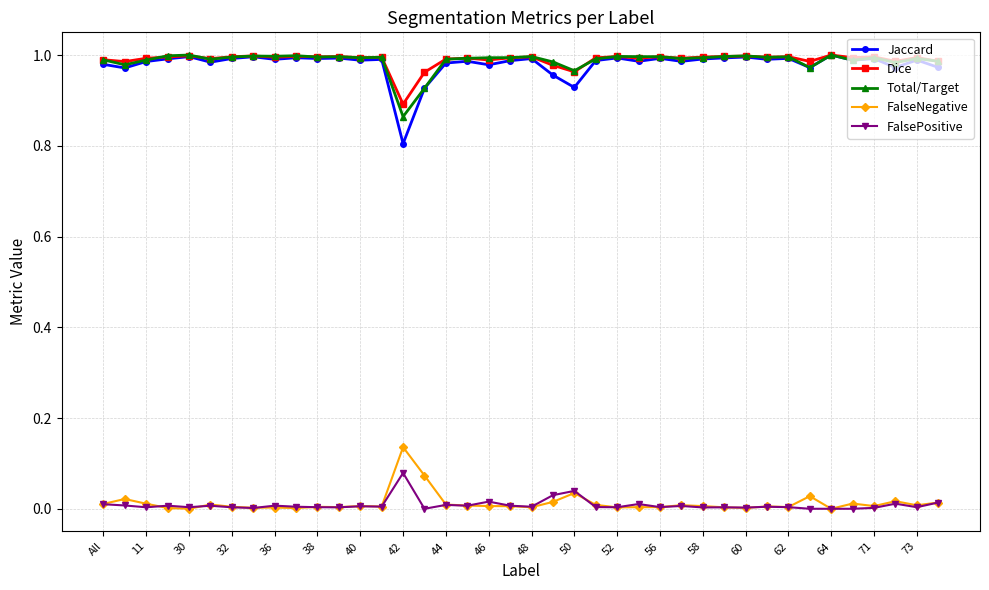

True or false: Dice and FalsePositive intersect in this chart.

False